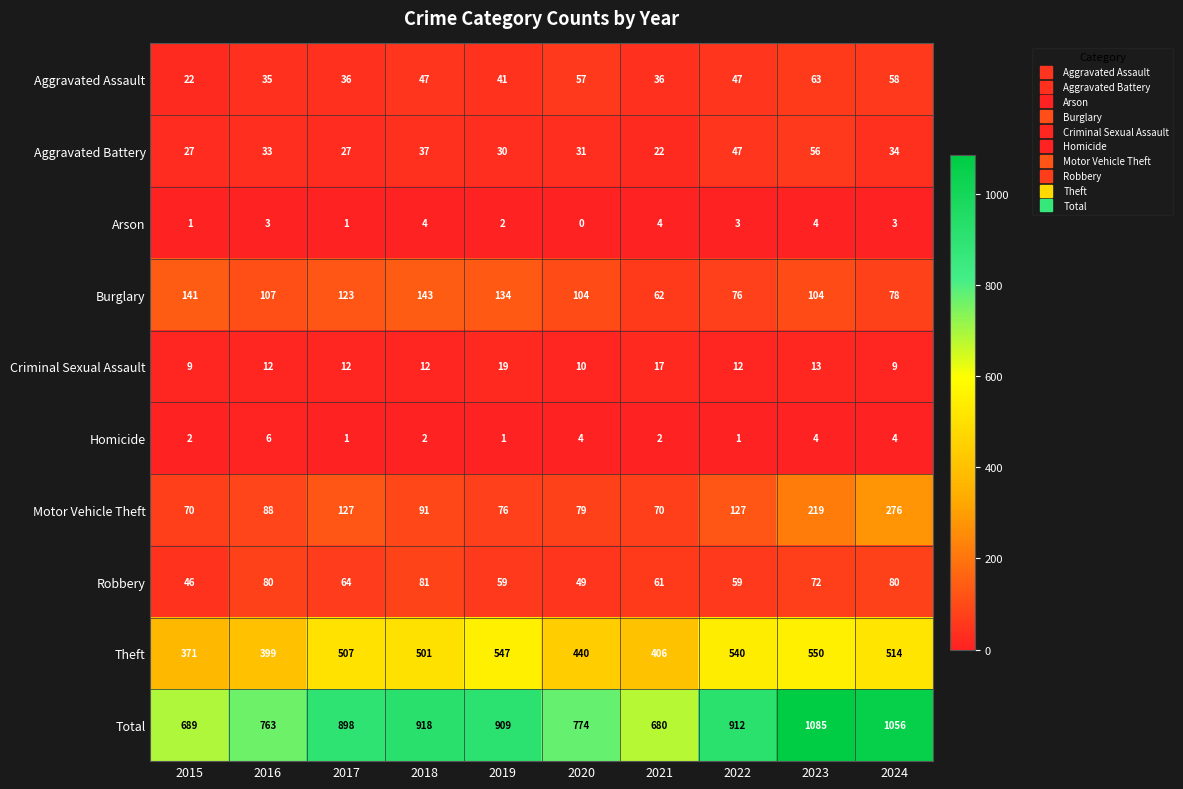

Which series changed the most between 2017 and 2024?

Total